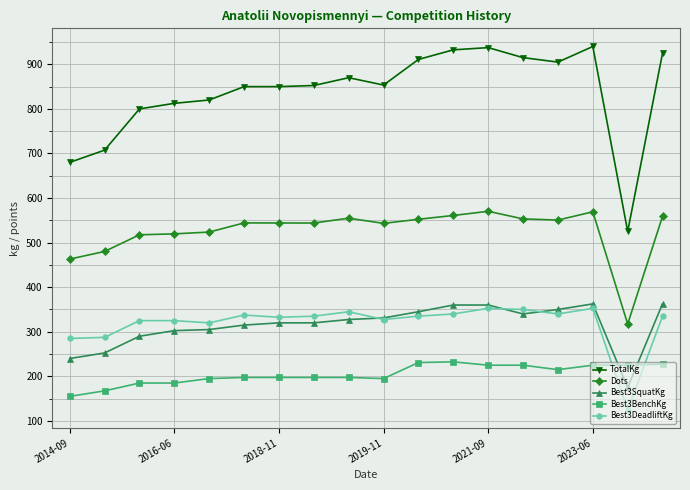

True or false: Dots and Best3DeadliftKg cross at least once.

False